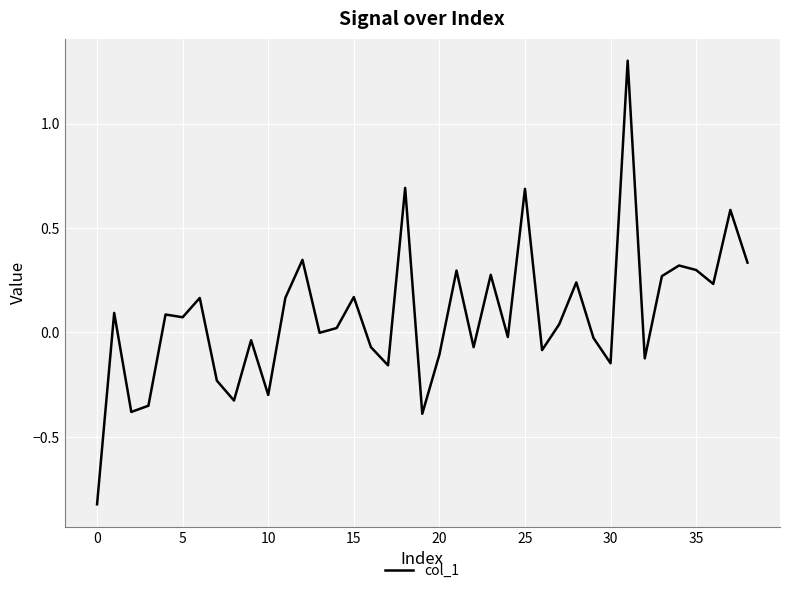

What is the maximum value shown in the chart?

1.3